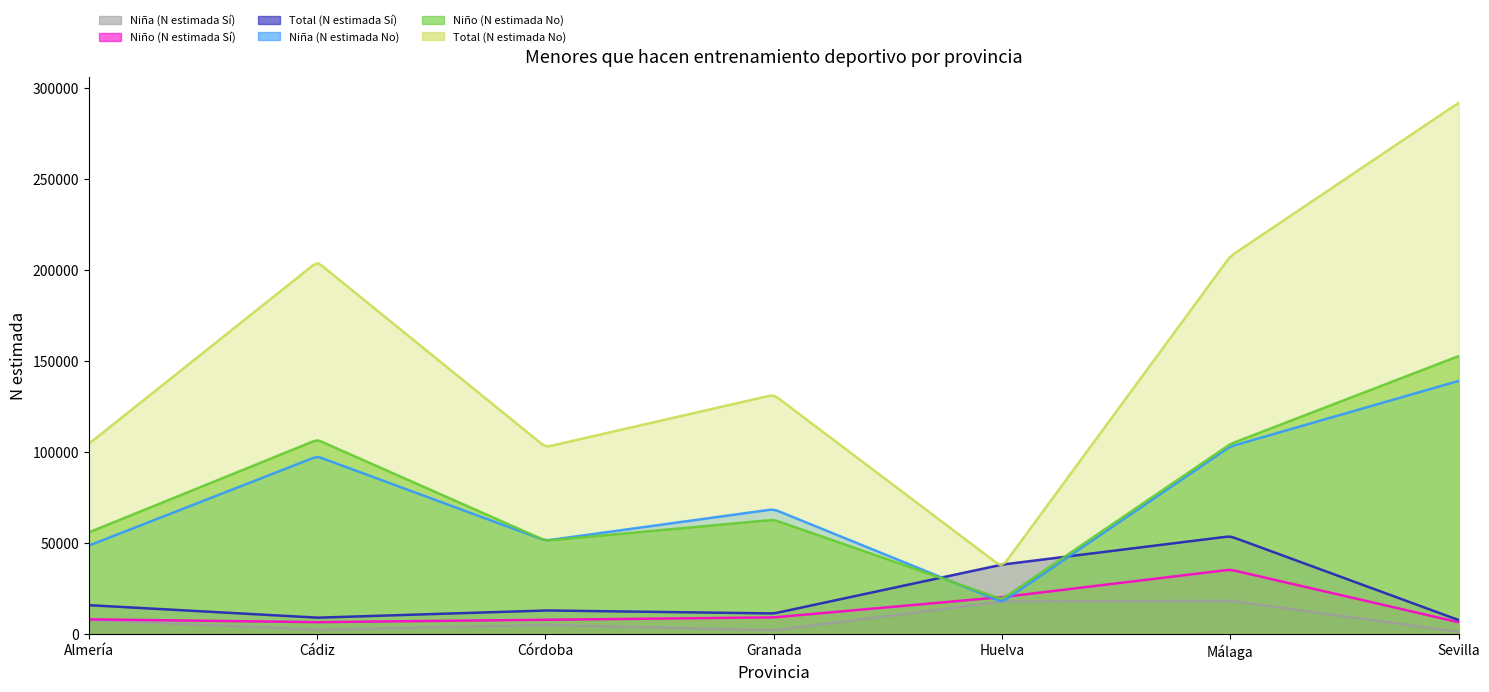

What is the value of the Niño (N estimada Sí) point at the 5th from the left?

20347